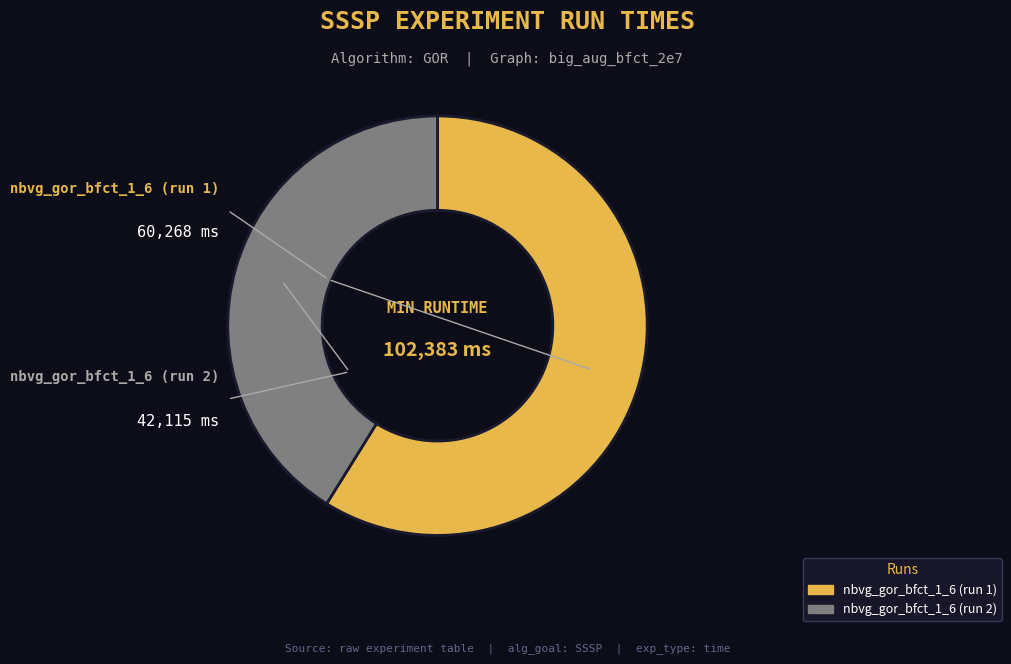

How many segments does this pie chart have?

2